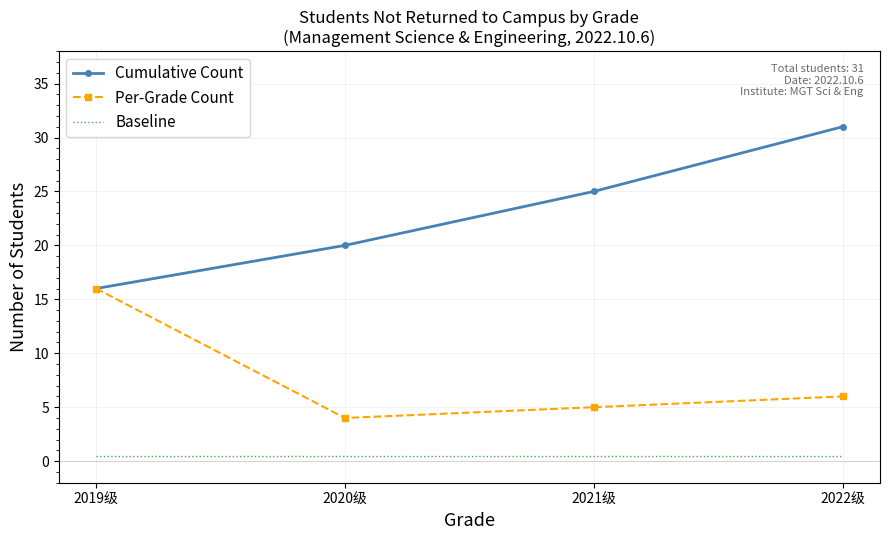

Between 2020级 and 2022级, which series saw the biggest shift?

Cumulative Count